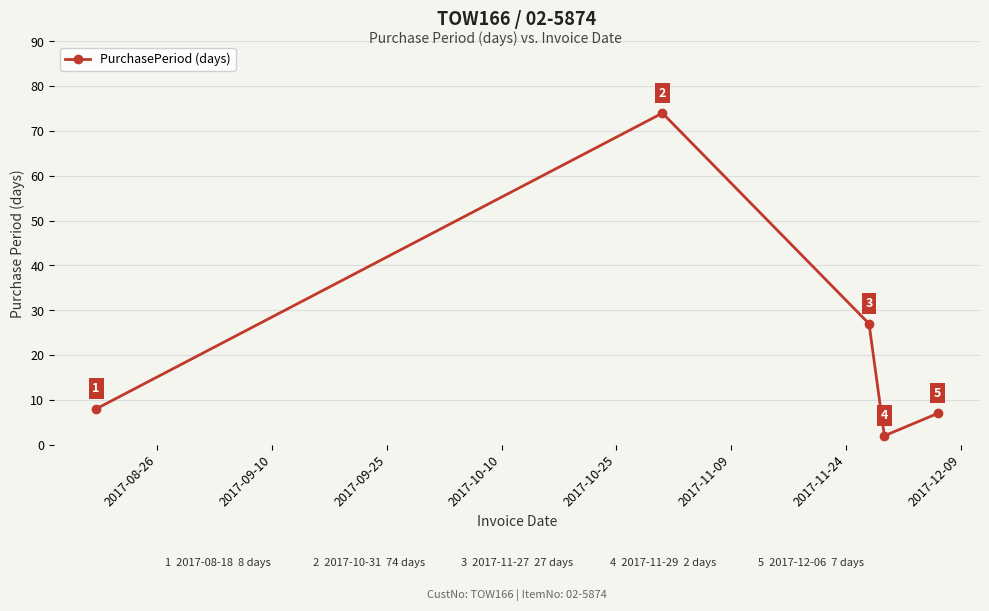

How many points are lower than both their immediate neighbors (excluding endpoints)?

1